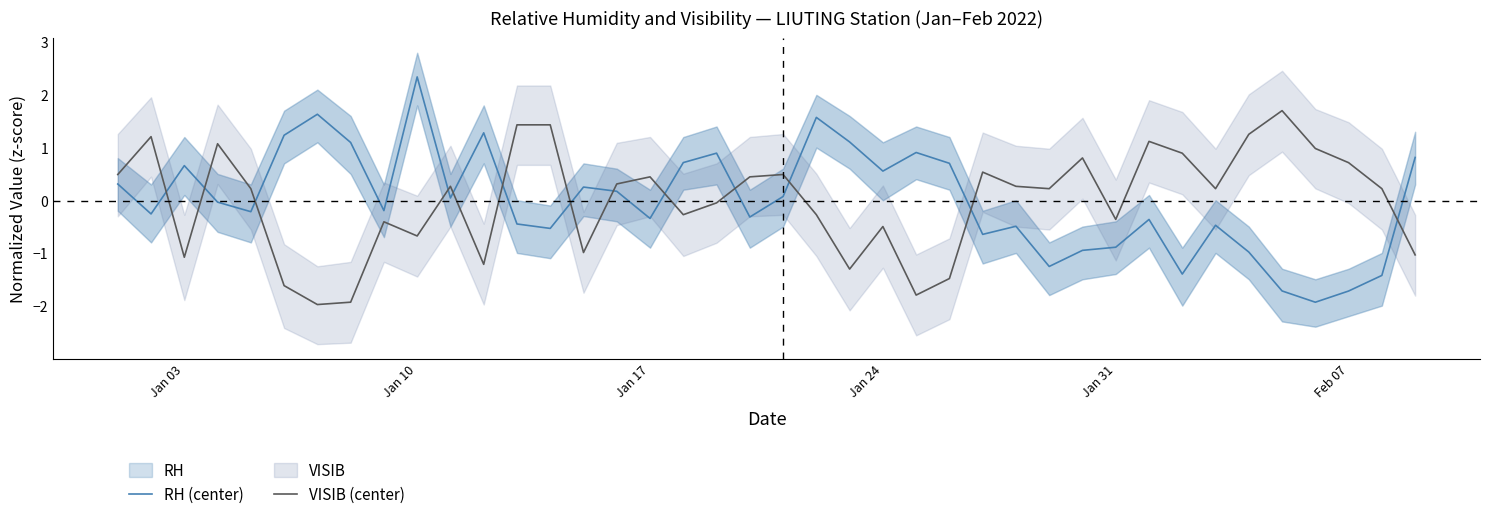

The value of RH (center) at Jan 10 is 0.8. True or false?

False